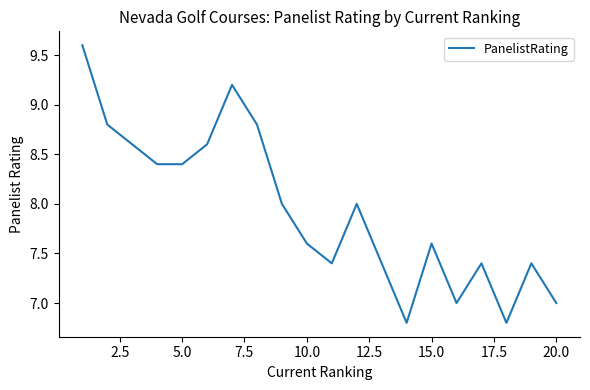

What is the difference between the second highest and second lowest values?

2.4